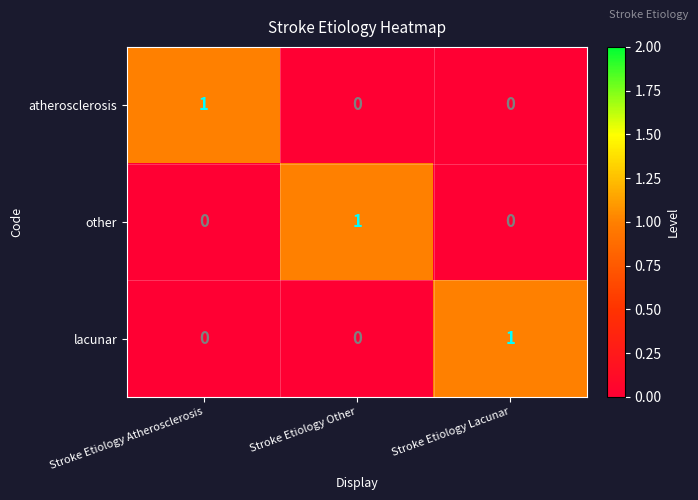

At how many categories does at least one series exceed 0?

3